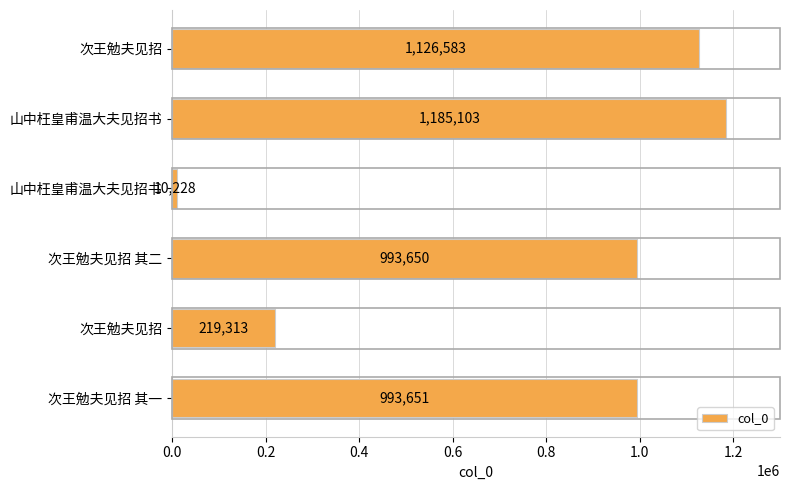

How many distinct data groups are displayed?

1